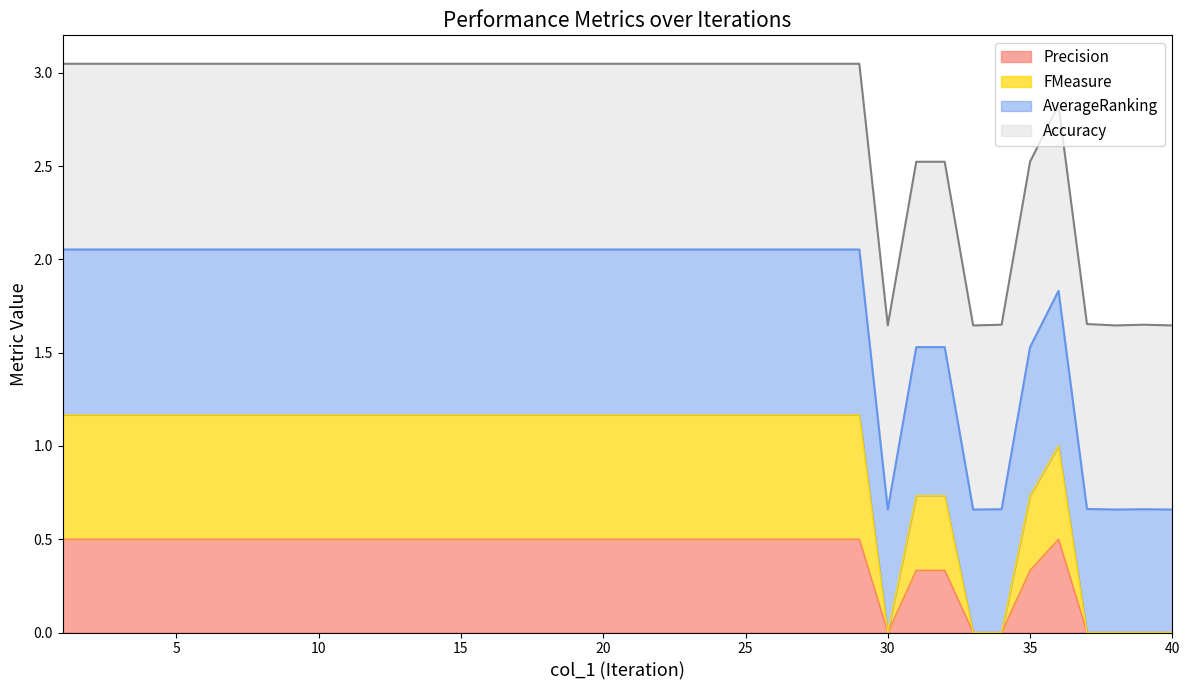

What is the maximum value for Precision?

0.5